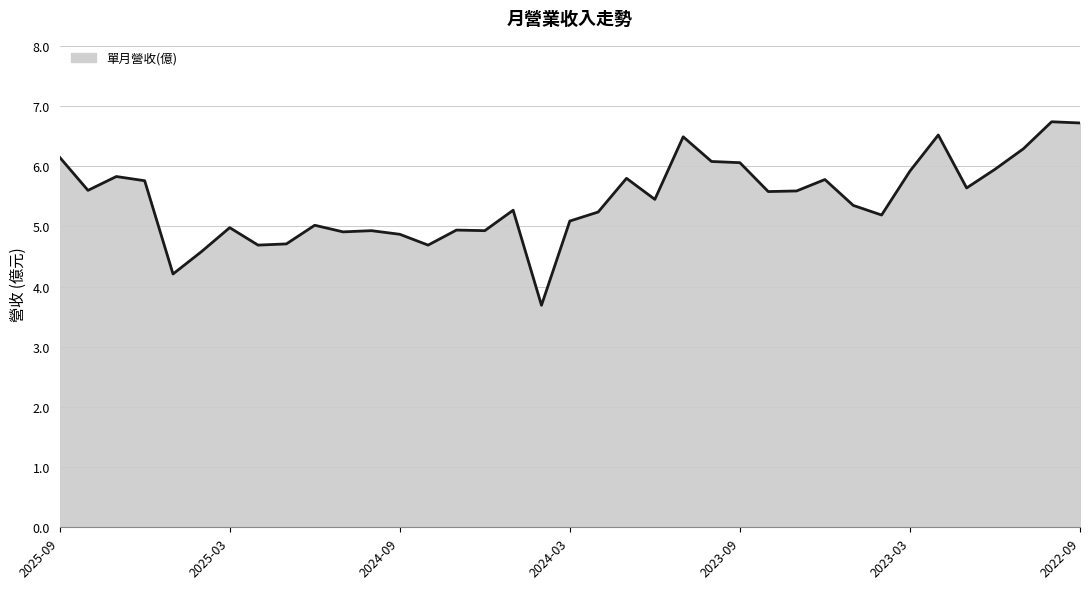

What is the average value?

5.4